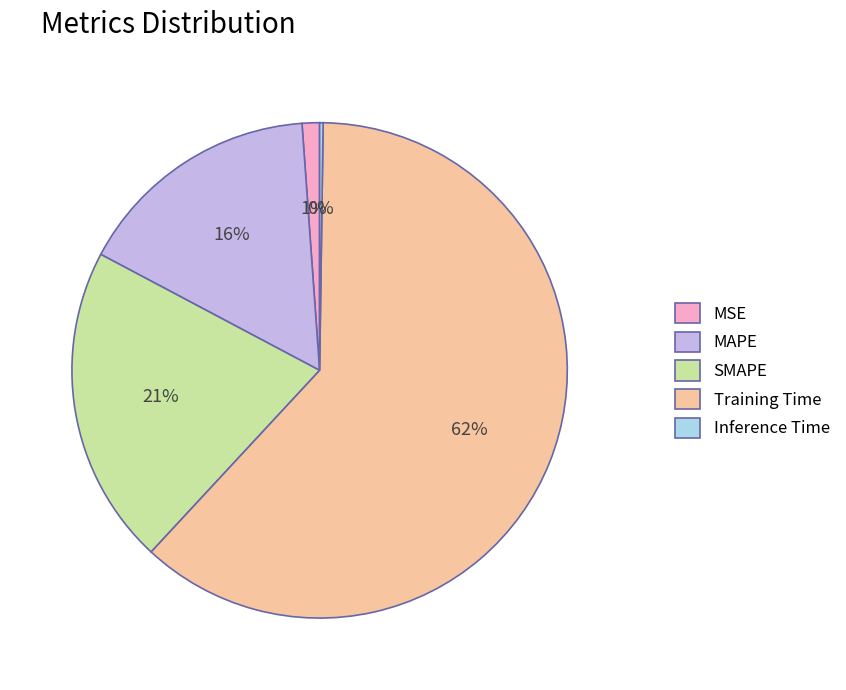

What is the majority slice?

Training Time